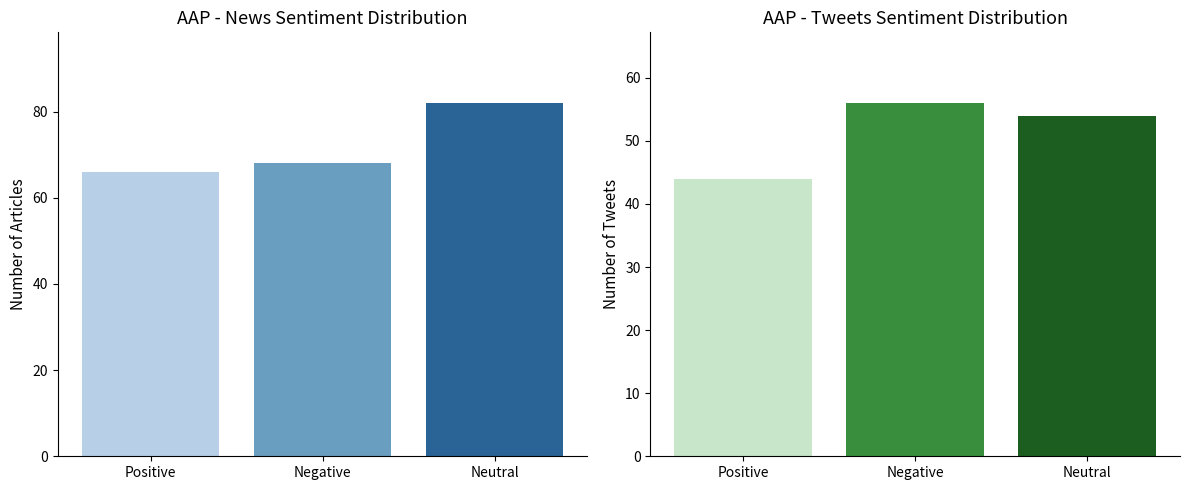

At which label does col_3 series first exceed 54?

Negative